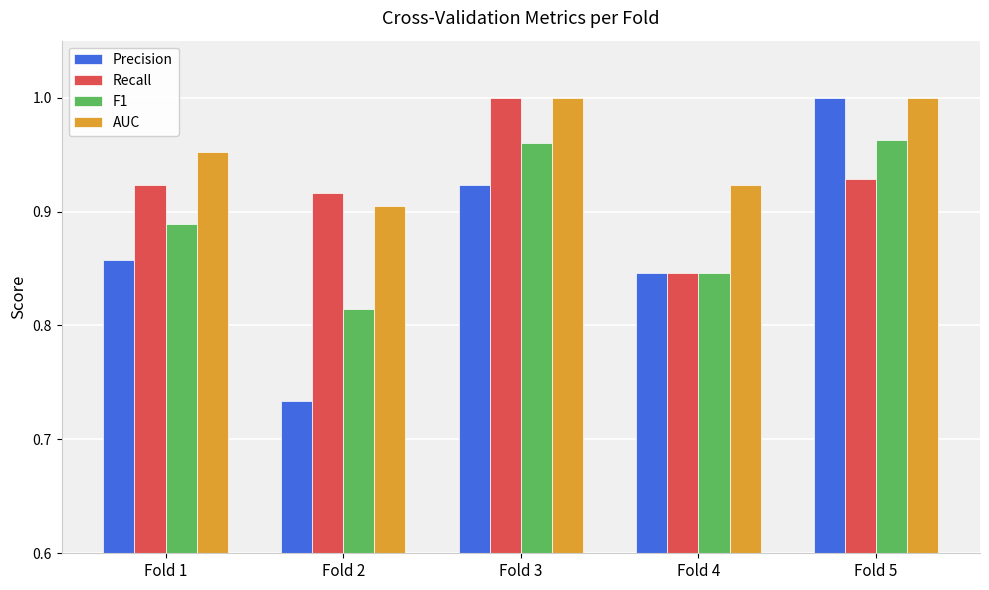

At Fold 1, list the series in order from smallest to largest.

Precision, F1, Recall, AUC